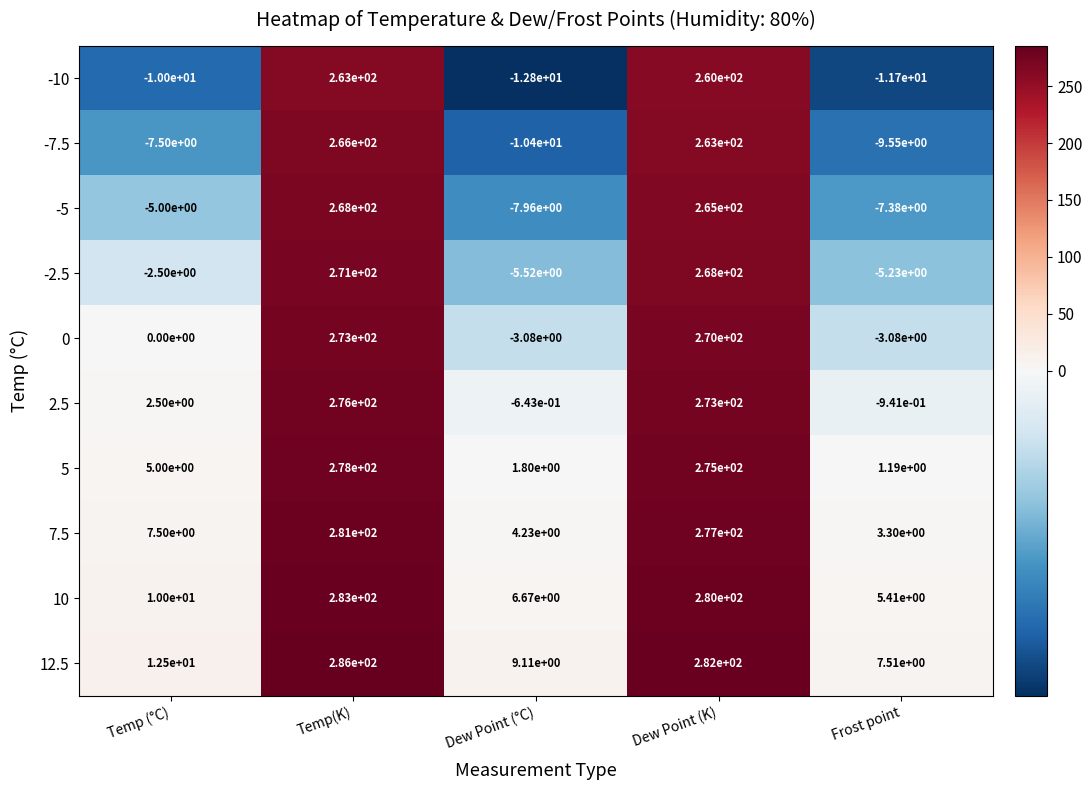

What is the greatest value displayed?

286.0